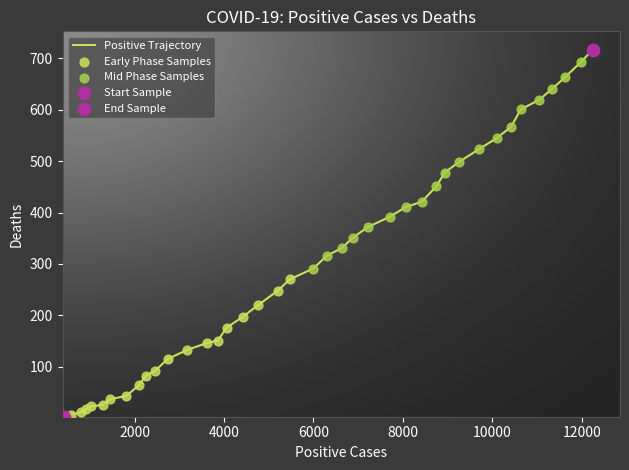

What is the maximum value shown in the chart?

717